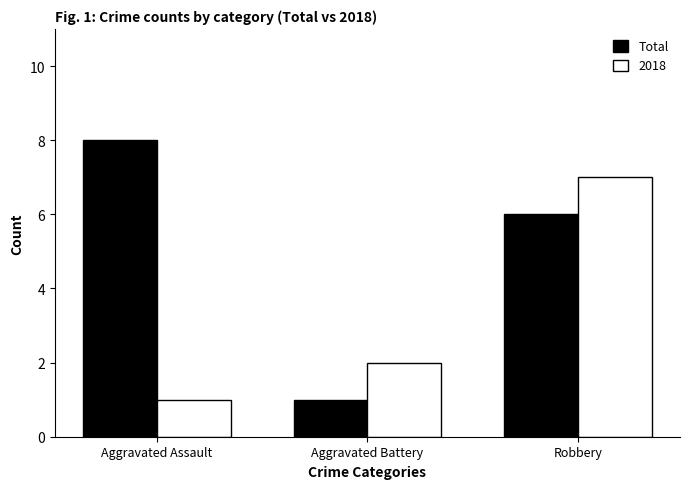

Which category has the highest value across all series?

Aggravated Assault